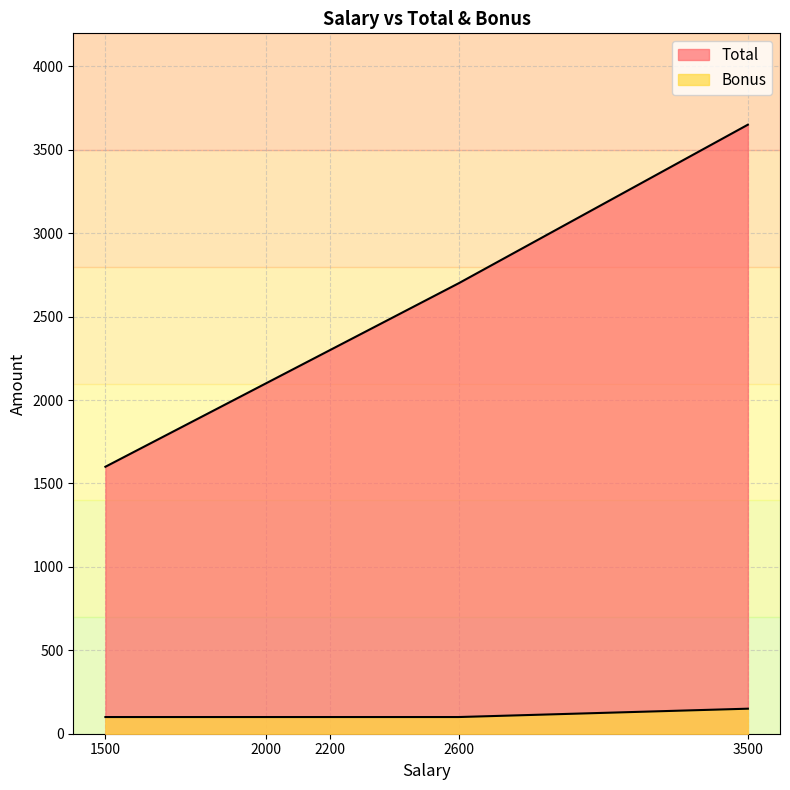

Rank the series by their average value, from lowest to highest.

Bonus, Total